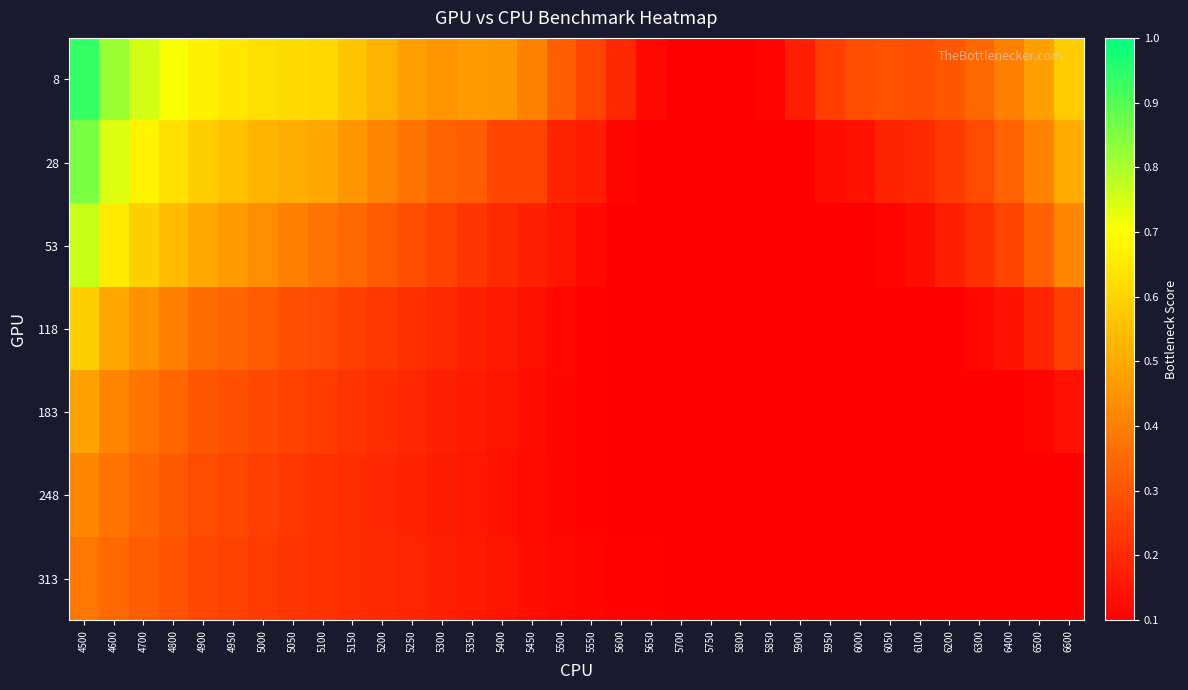

Rank the series at 5600 from lowest to highest value.

53, 118, 183, 248, 313, 28, 8